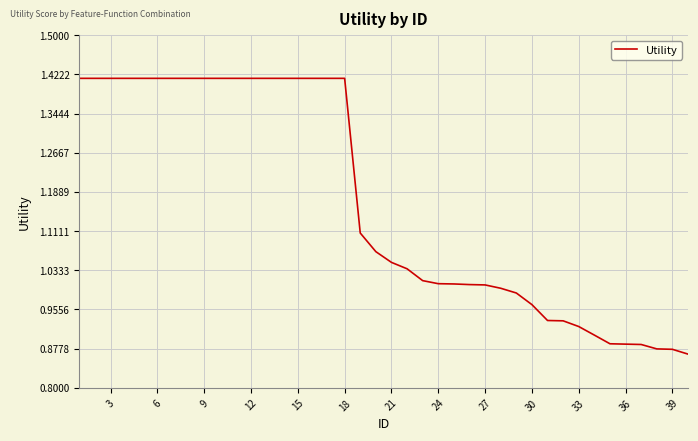

What is the difference between the maximum and minimum values?

0.5